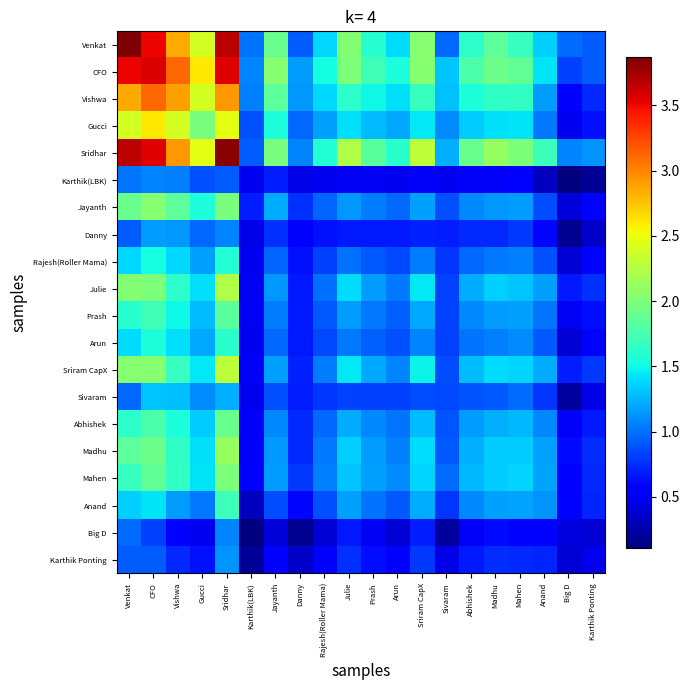

At which category does the chart reach its peak across all series?

Venkat